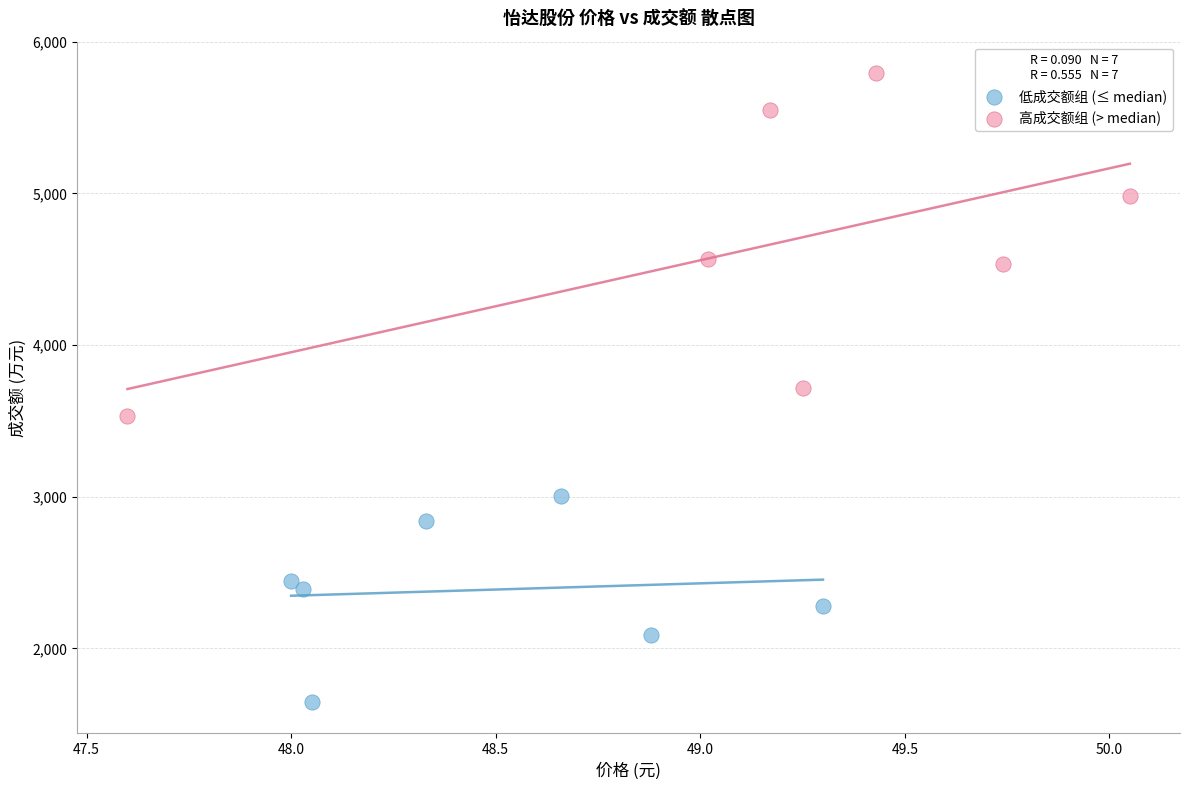

Which series reaches the minimum Y coordinate?

低成交额组 (≤ median)